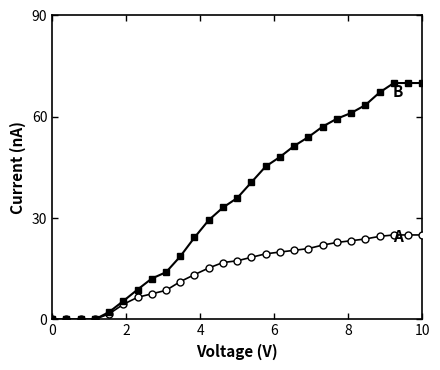

What is the greatest value displayed?

70.0